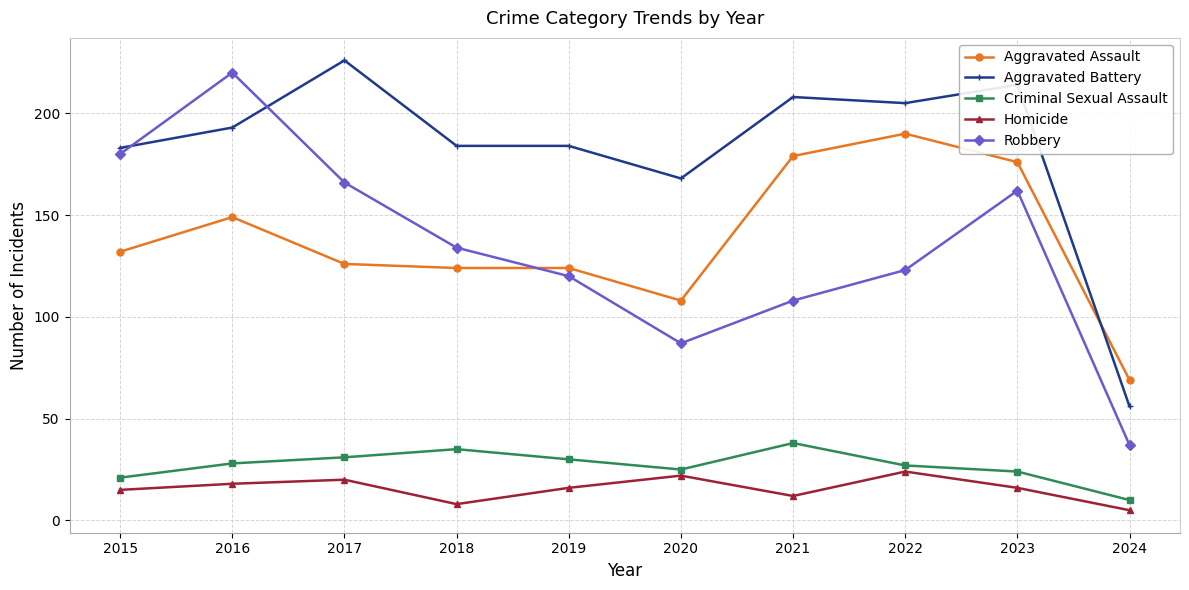

How many series are shown in this chart?

5